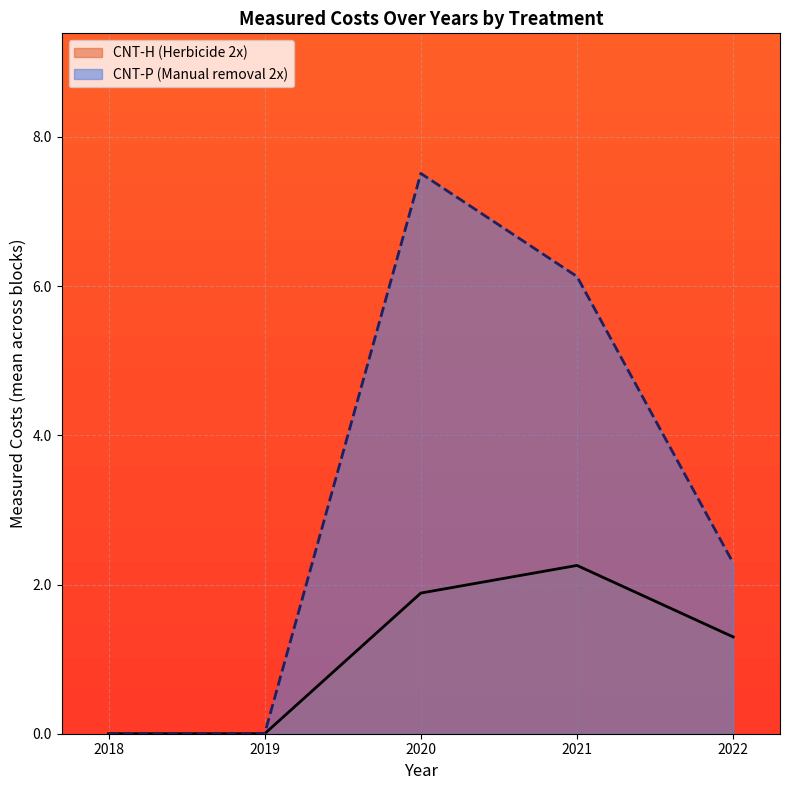

True or false: CNT-H and CNT-P cross at least once.

False